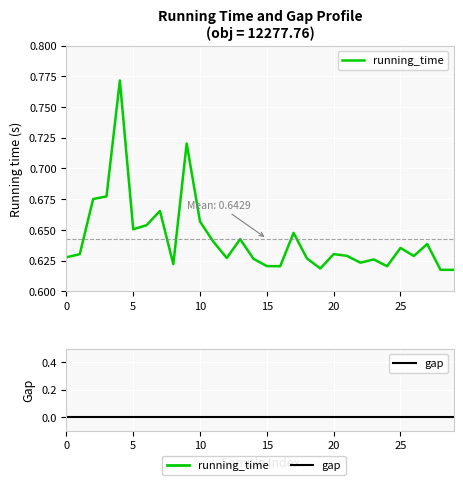

In running_time, how many points are higher than both neighbors (excluding endpoints)?

9